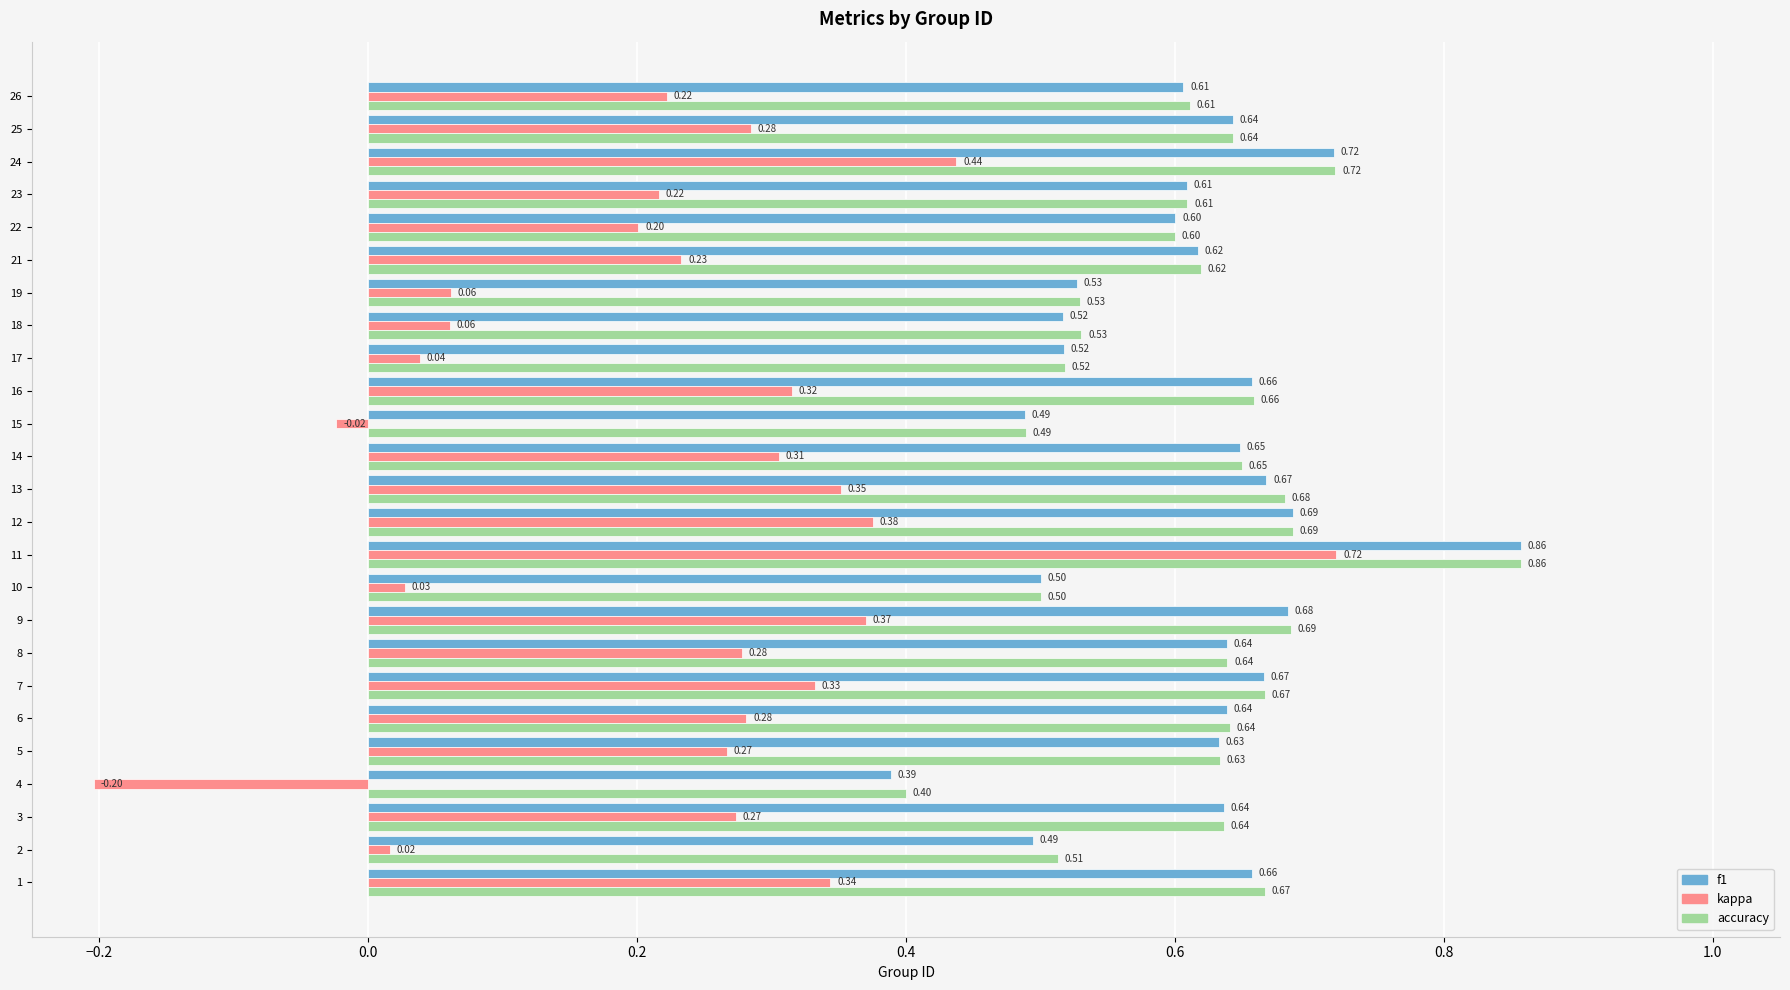

Which series has the largest range (max minus min)?

kappa